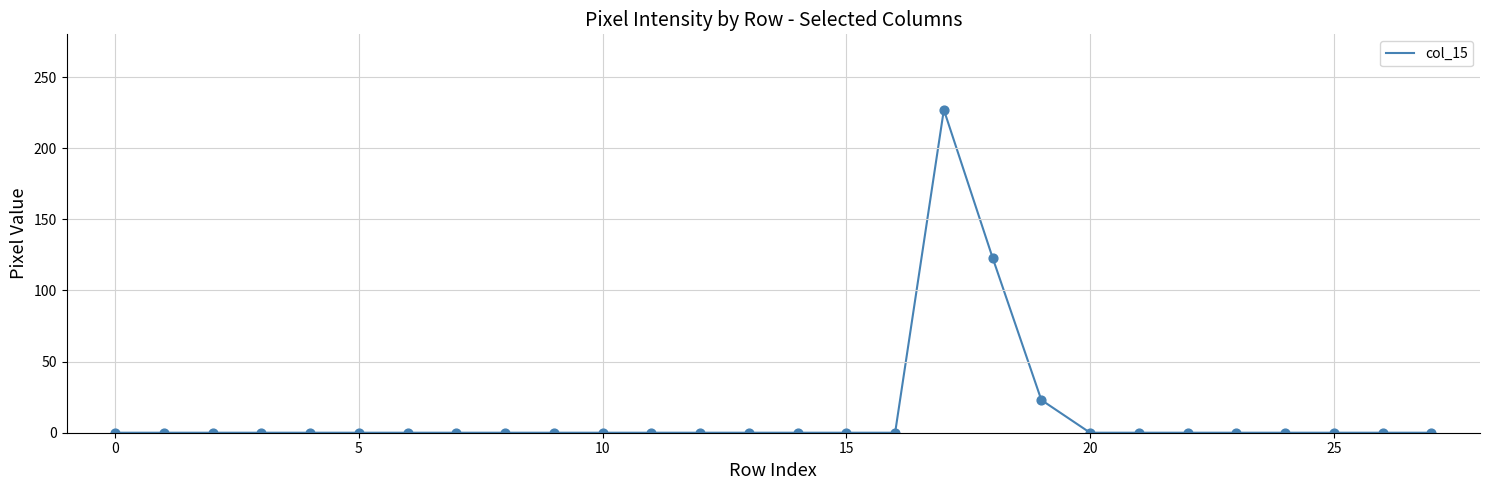

What is the greatest value displayed?

227